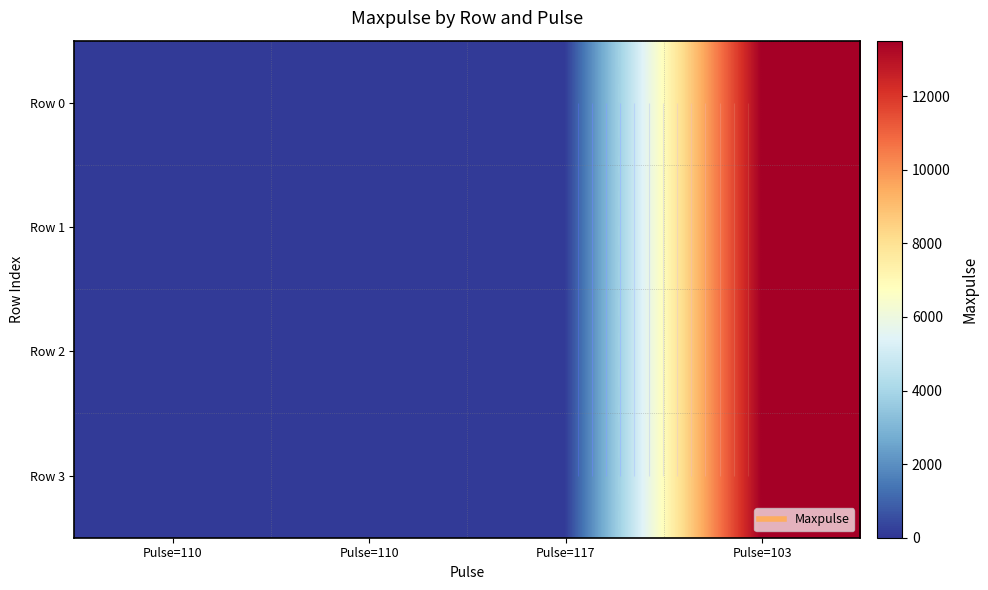

Rank the series at Pulse=110 from highest to lowest value.

Row 0, Row 1, Row 2, Row 3